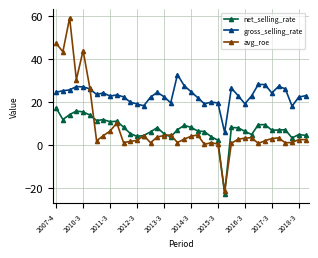

Which series has the widest spread of values?

avg_roe